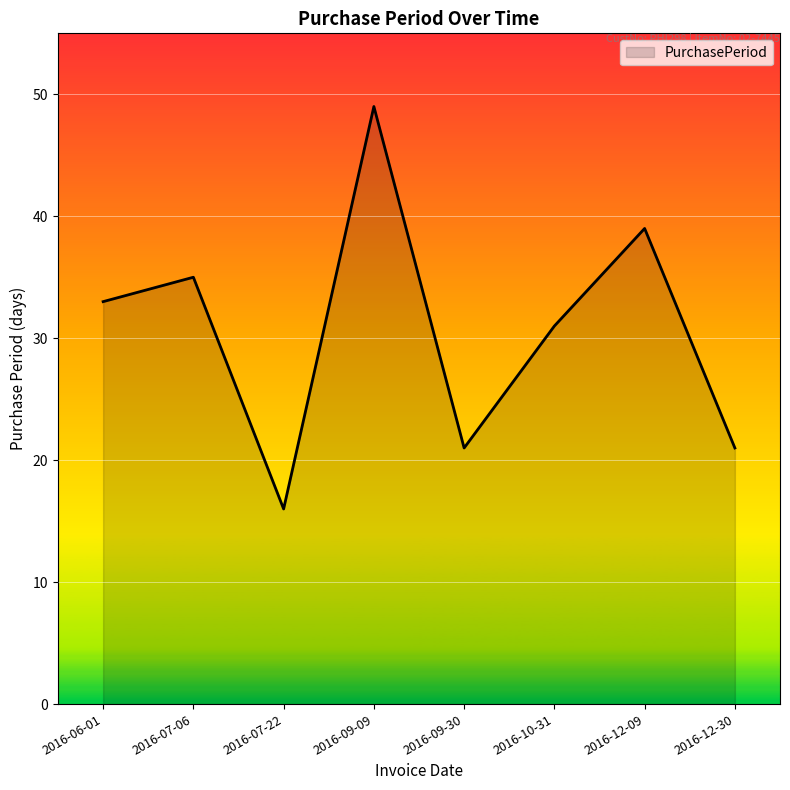

How many series are shown in this chart?

1